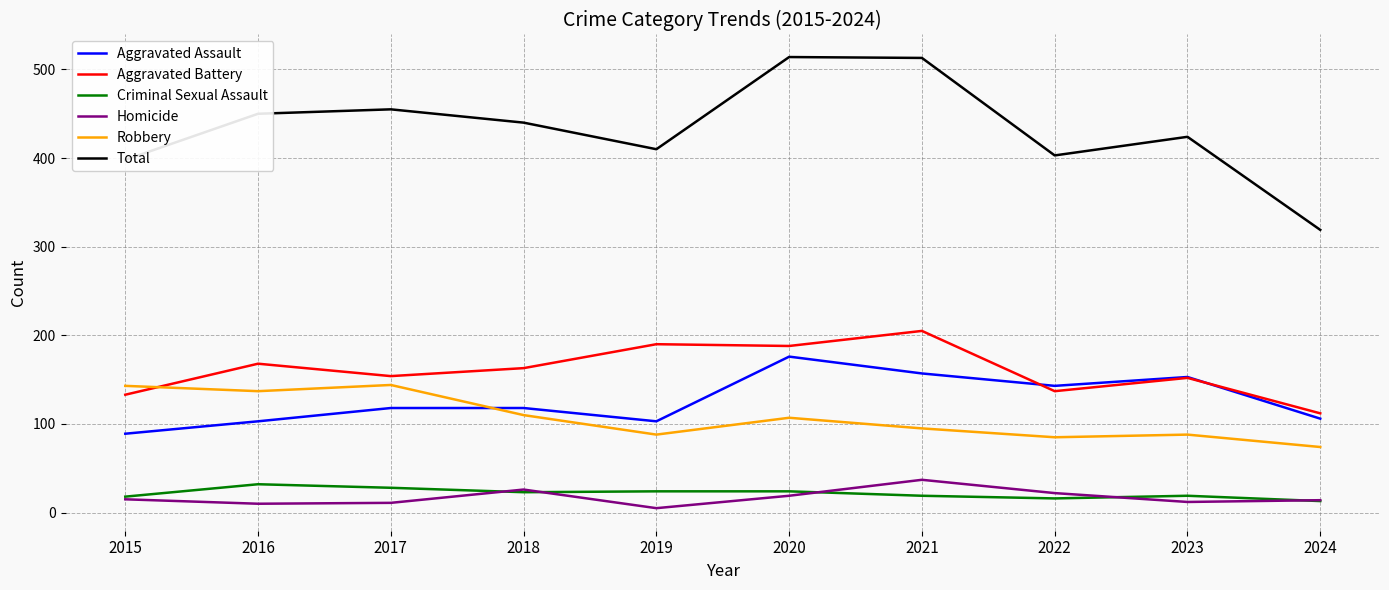

How many intersections are there between Aggravated Assault and Robbery?

1